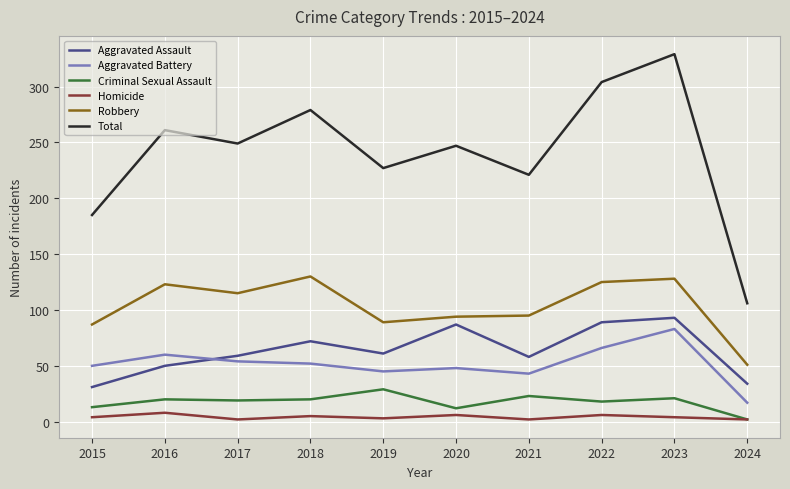

What is the difference between the highest and lowest values at 2015?

181